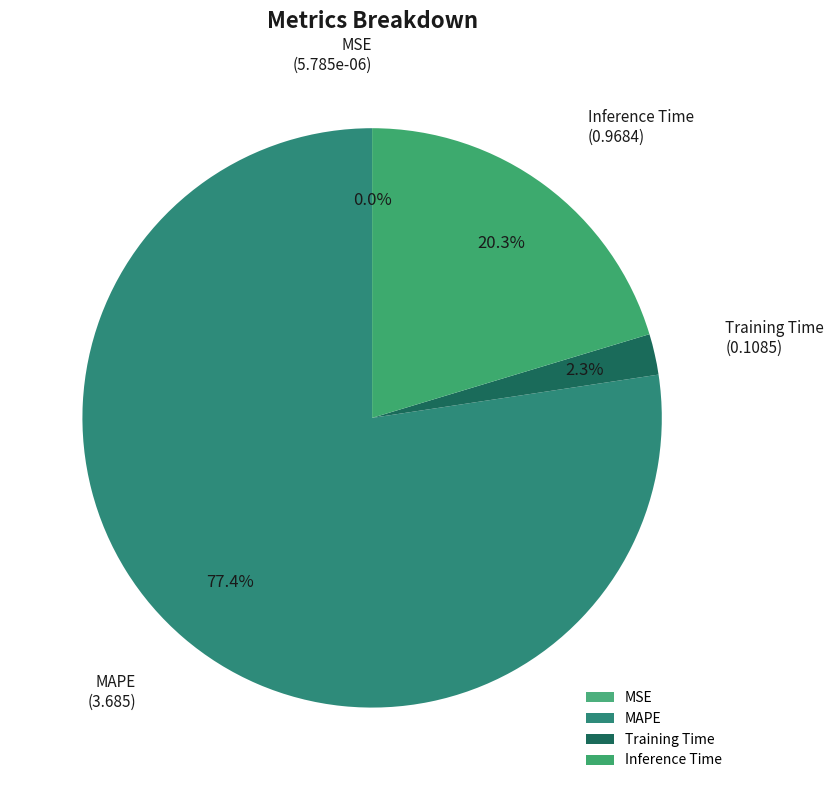

Which category has the biggest portion of the pie?

MAPE